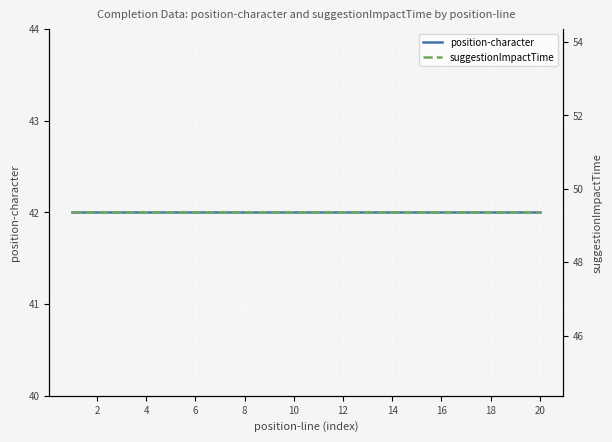

How many lines are shown in the chart?

2